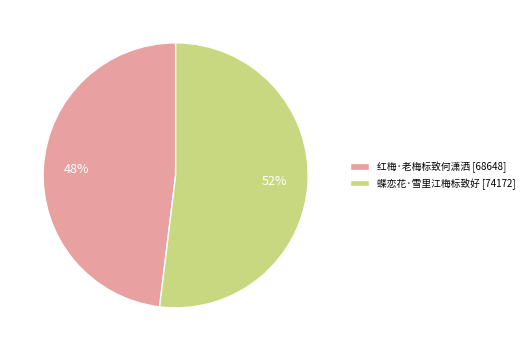

Which has a higher value, 红梅·老梅标致何潇洒 or 蝶恋花·雪里江梅标致好?

蝶恋花·雪里江梅标致好